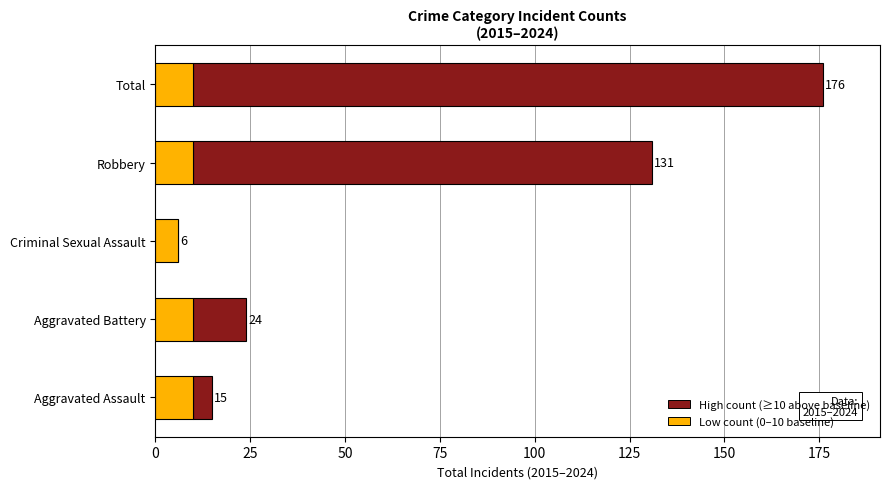

How many categories are shown in the chart?

5